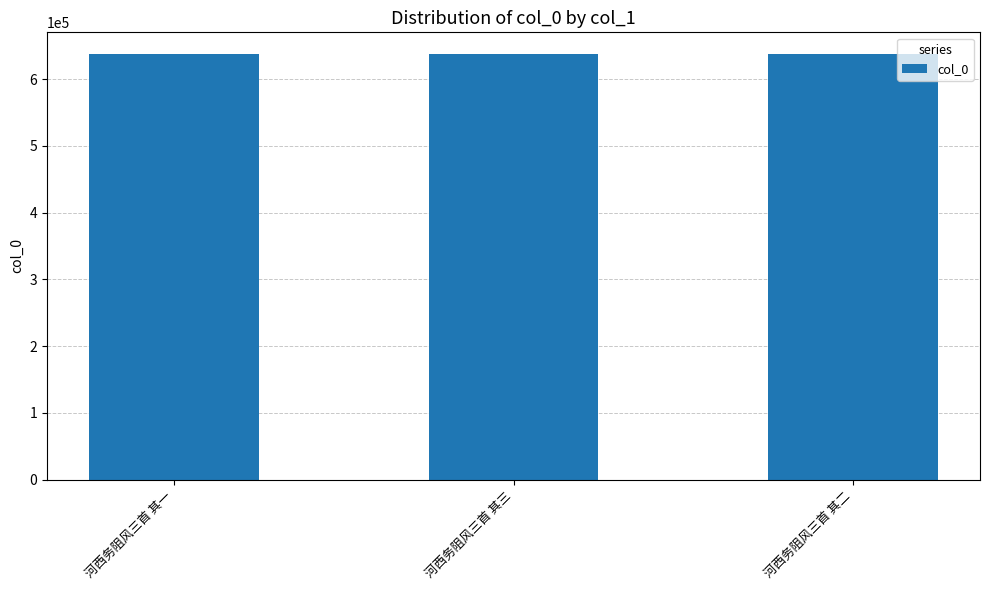

Count the number of categories in the chart.

3